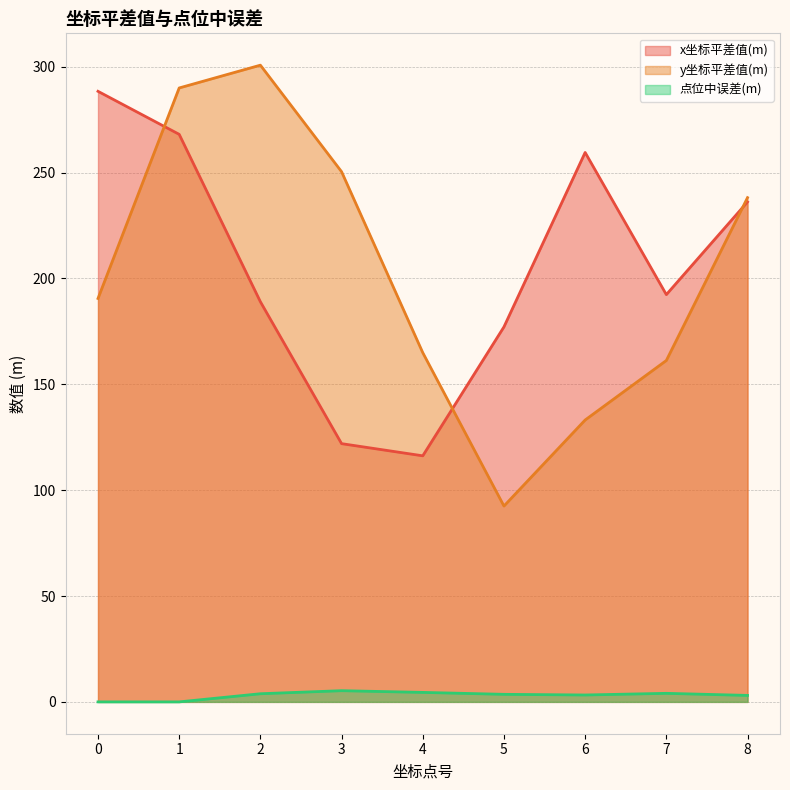

Which series has the largest total across all categories?

x坐标平差值(m)